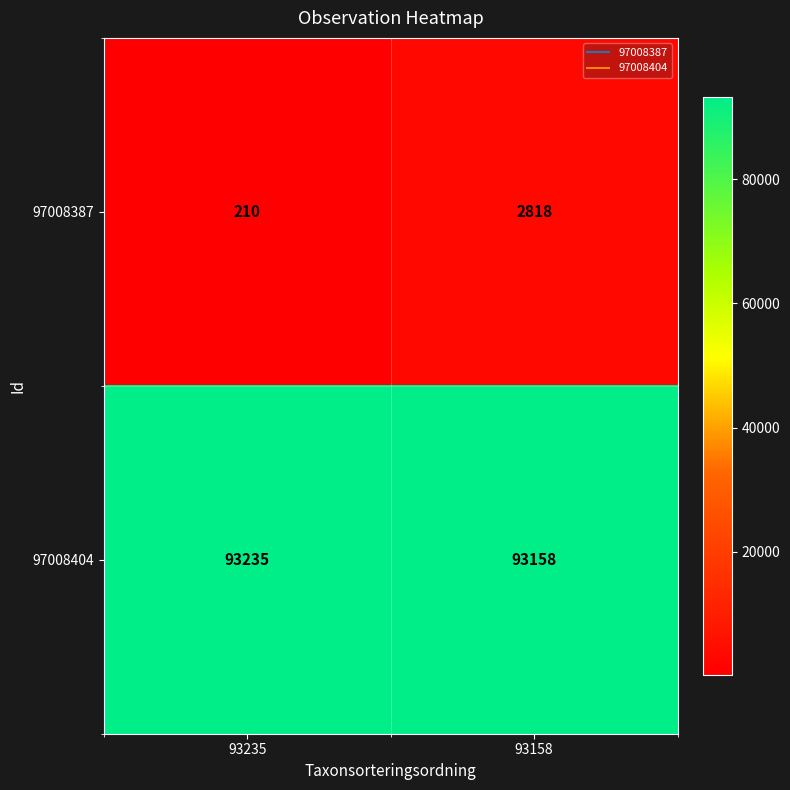

Read the 97008404 value at 93235, to the nearest 5.

93235